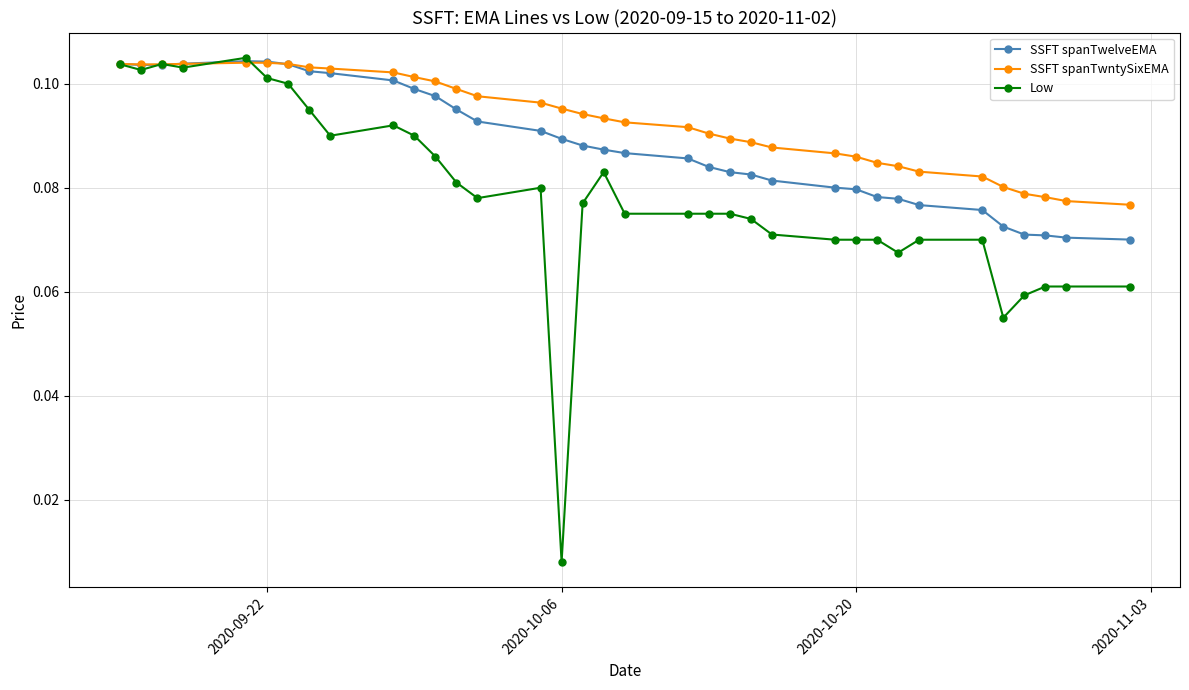

Which series ends up on top after the final intersection of Low and SSFT spanTwelveEMA?

SSFT spanTwelveEMA